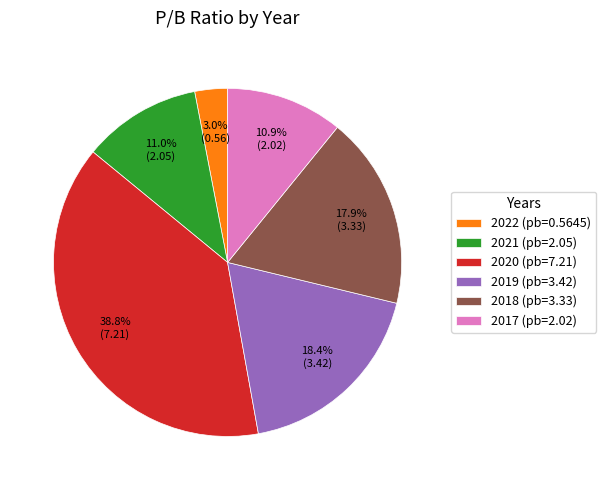

Does 2021 account for over 50% of the chart?

No